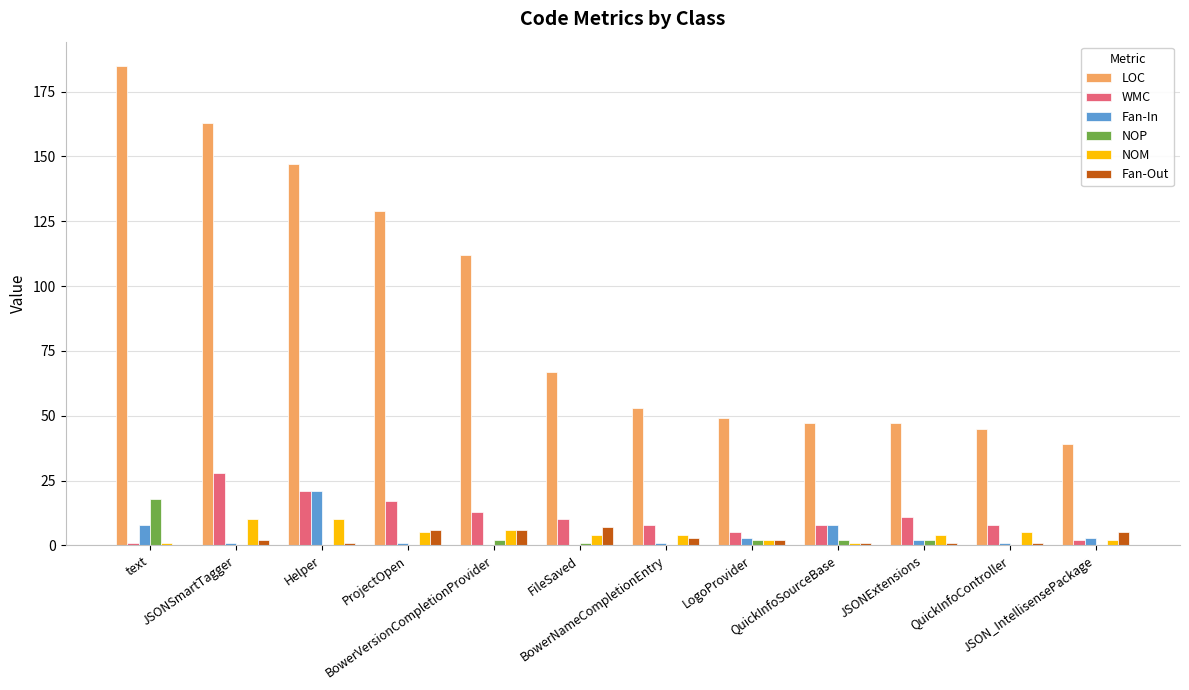

What is the sum of all Fan-In values?

49